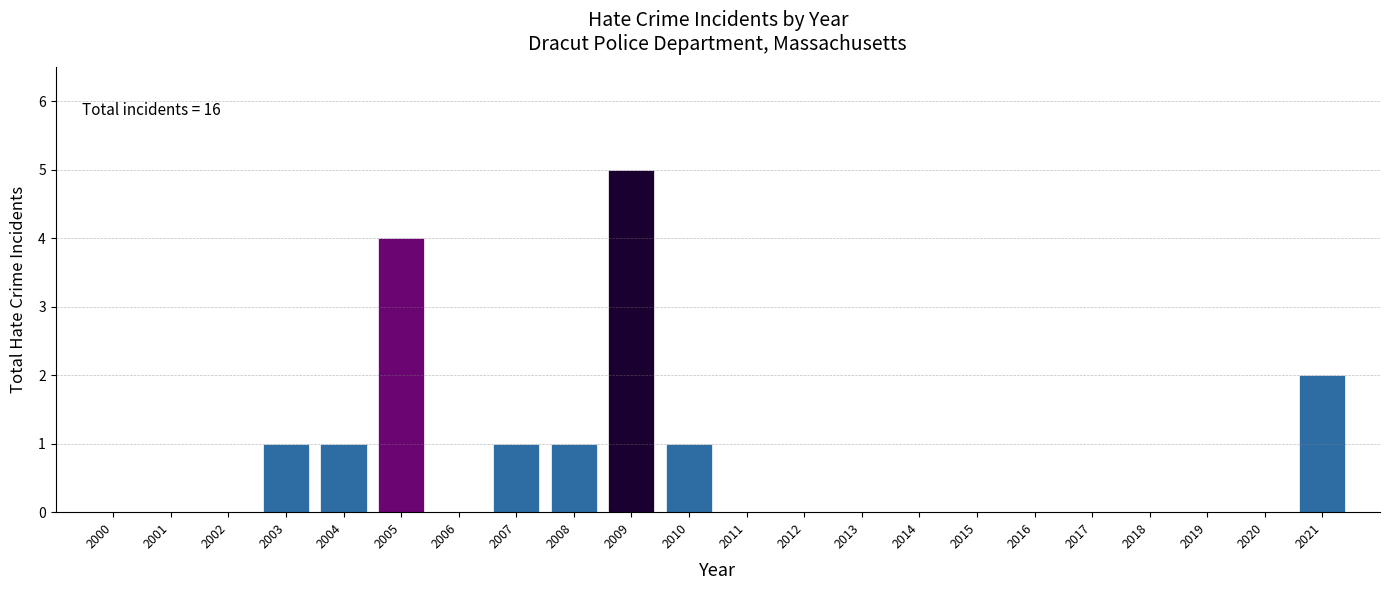

Reading left to right, extract all data points from this chart.

2000=0	2001=0	2002=0	2003=1	2004=1	2005=4	2006=0	2007=1	2008=1	2009=5	2010=1	2011=0	2012=0	2013=0	2014=0	2015=0	2016=0	2017=0	2018=0	2019=0	2020=0	2021=2